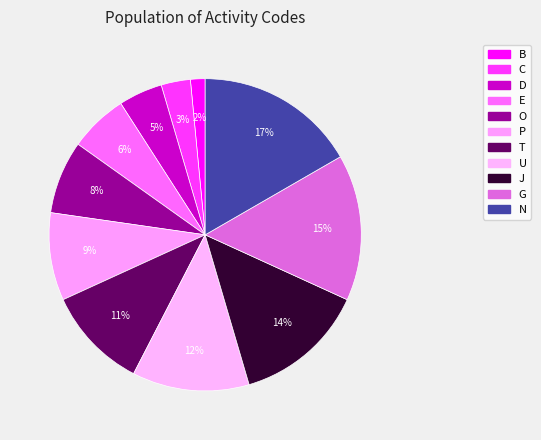

What is the ratio of the value at D to the value at T?

0.4